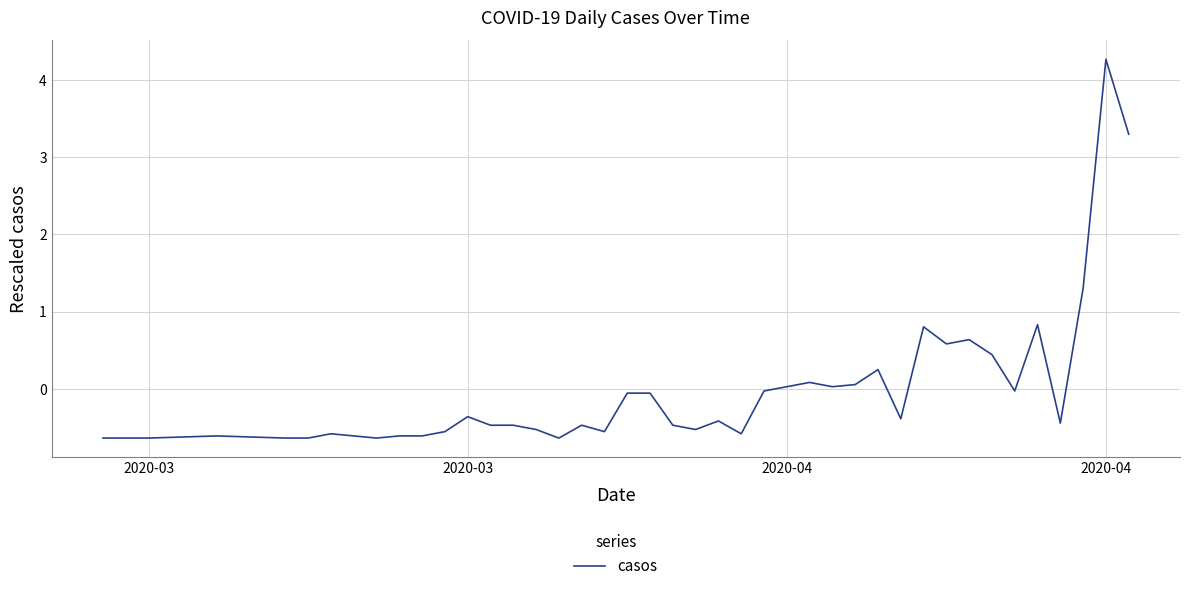

What is the smallest value displayed?

-0.6